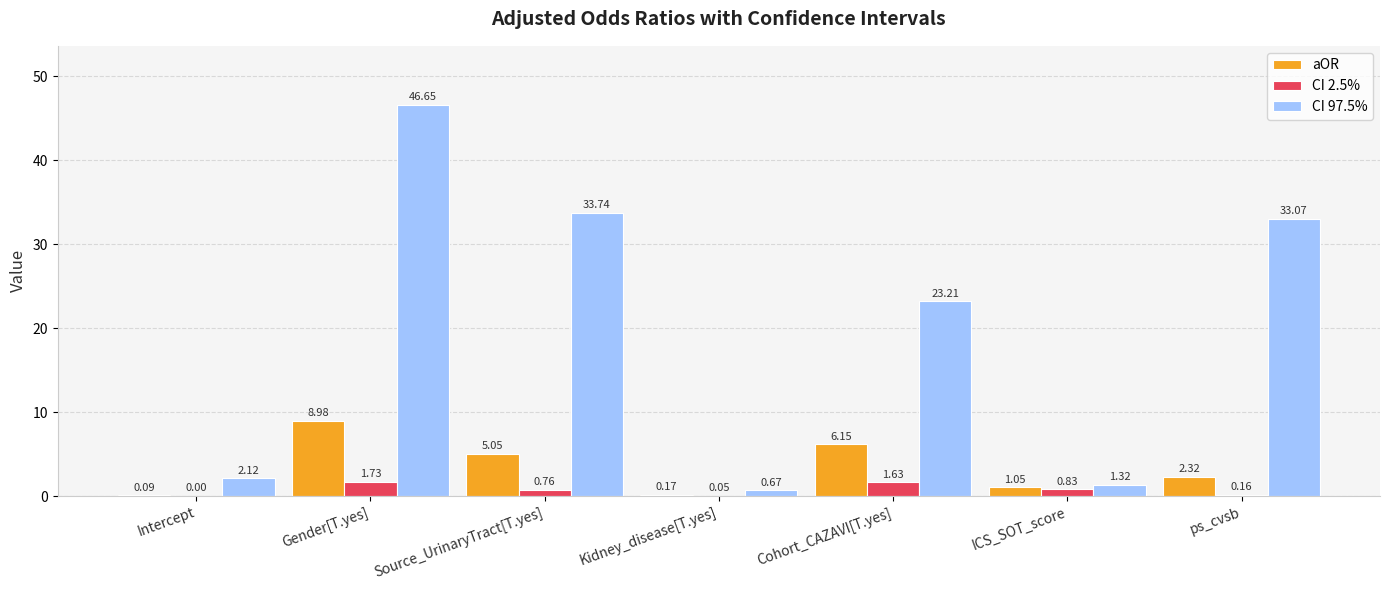

Which category has the highest value in the aOR series?

Gender[T.yes]